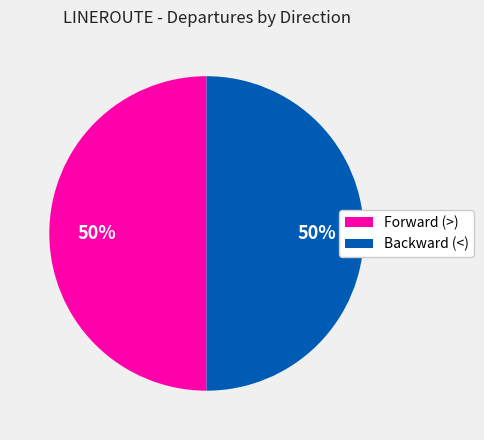

Approximately how many times larger is the value at Backward (<) compared to Forward (>)?

1.0